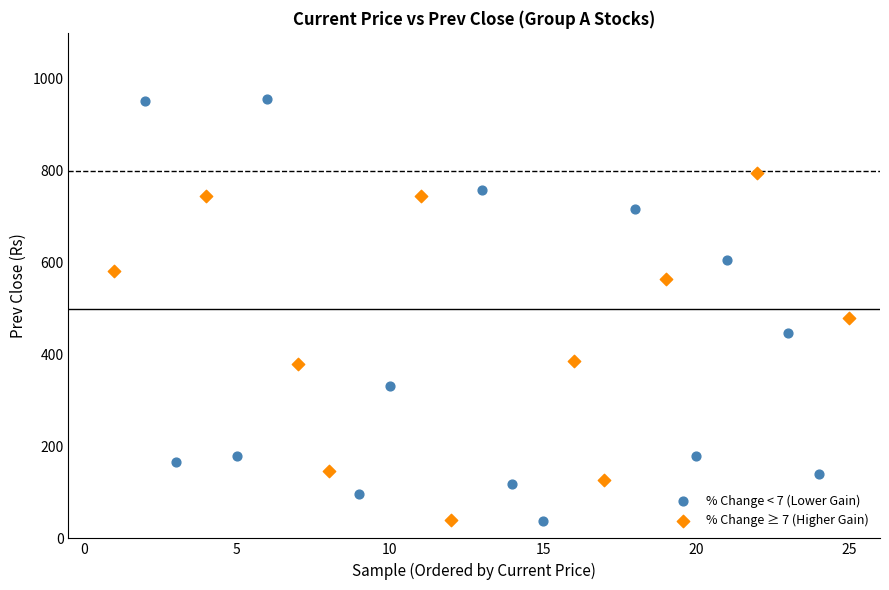

Which series has the largest Y range (max minus min)?

% Change < 7 (Lower Gain)